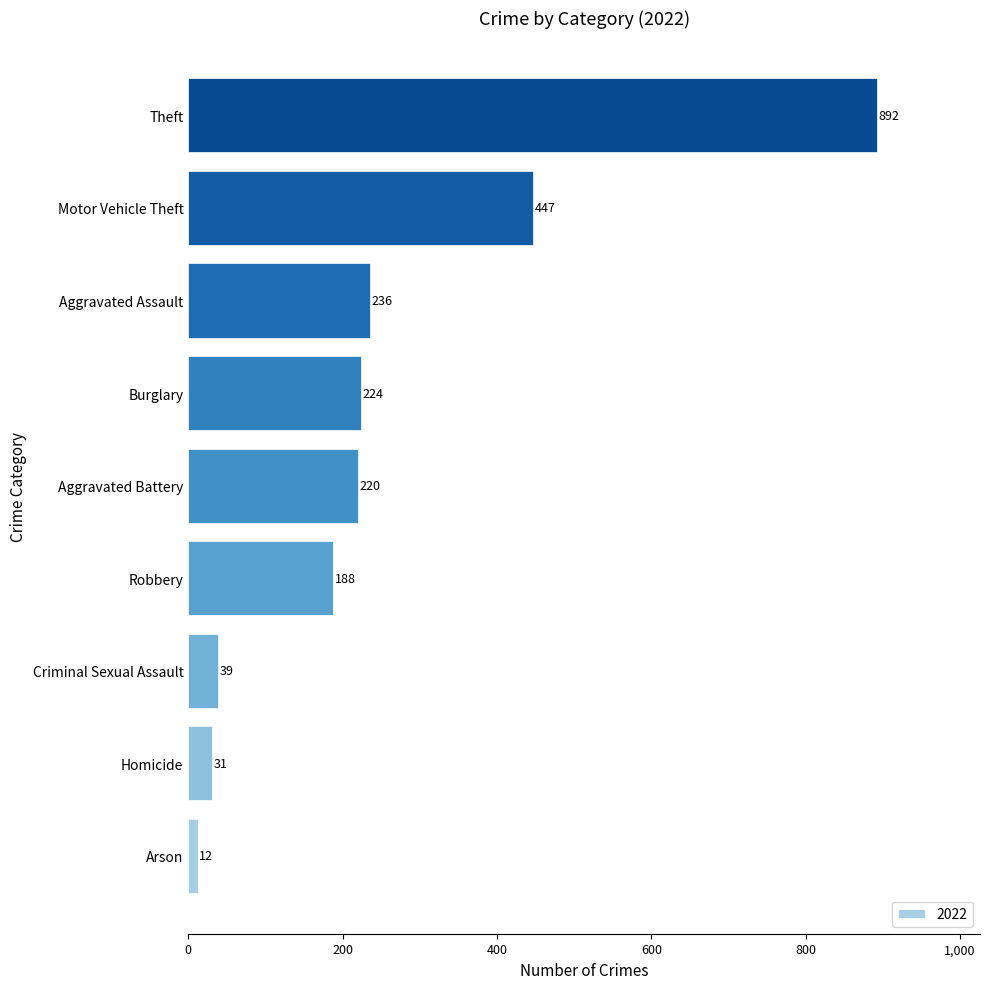

What is the change in value from Arson to Theft?

+880